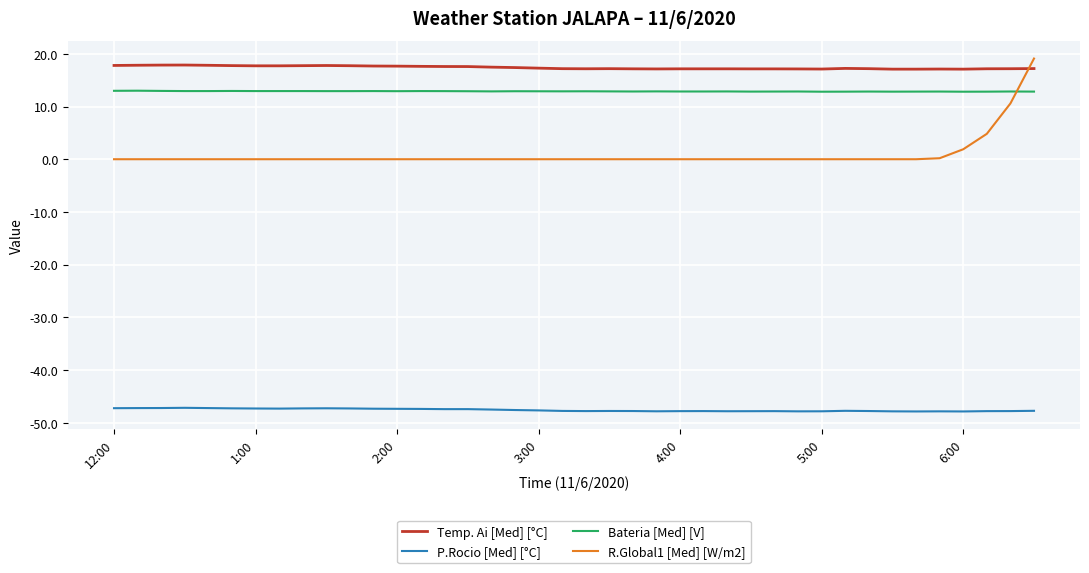

What are all the series names shown in the legend?

Temp. Ai [Med] [°C], P.Rocio [Med] [°C], Bateria [Med] [V], R.Global1 [Med] [W/m2]